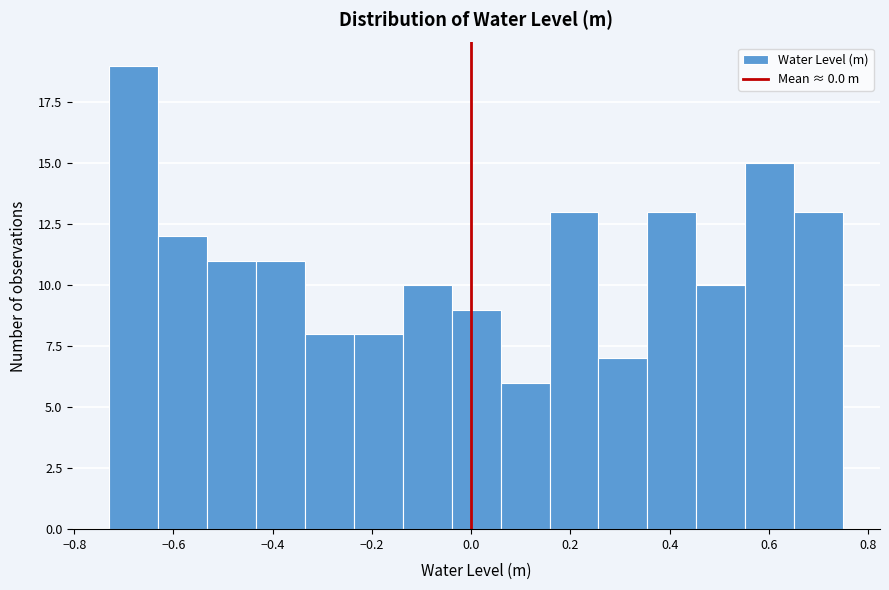

Over which range of the x-axis is the bar tallest?

-0.72 to -0.64